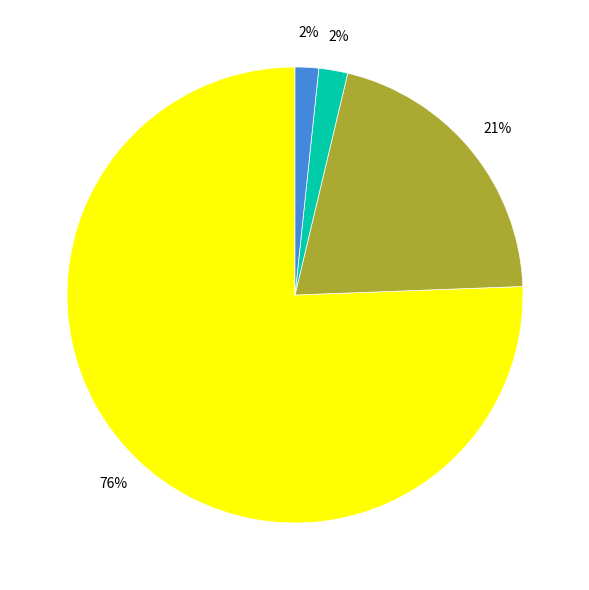

Is there any slice that represents more than half of the pie?

Yes